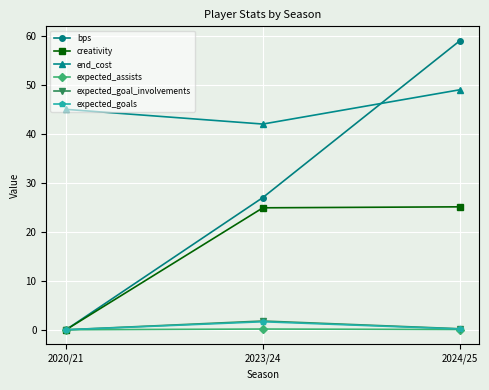

Which series has the largest total across all categories?

end_cost